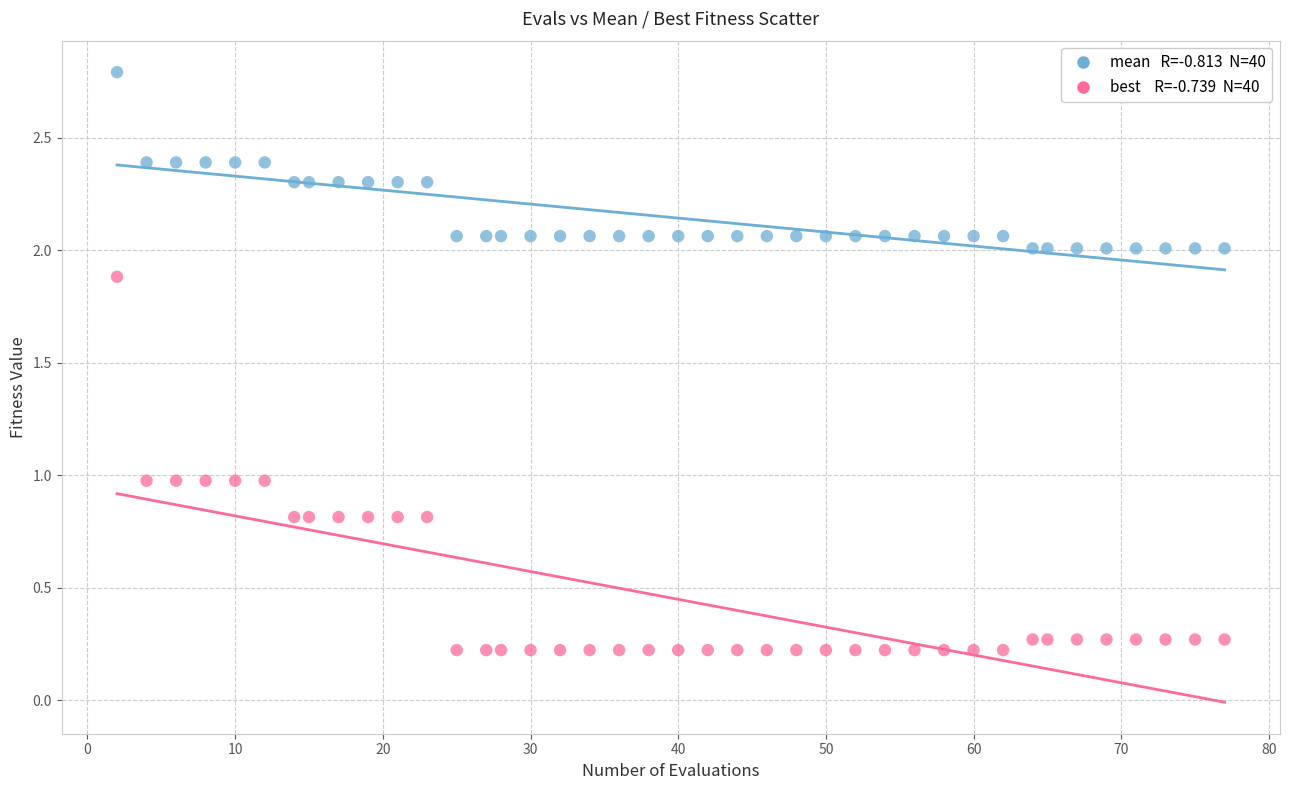

Across all data points, what is the range of X values (max minus min)?

75.0